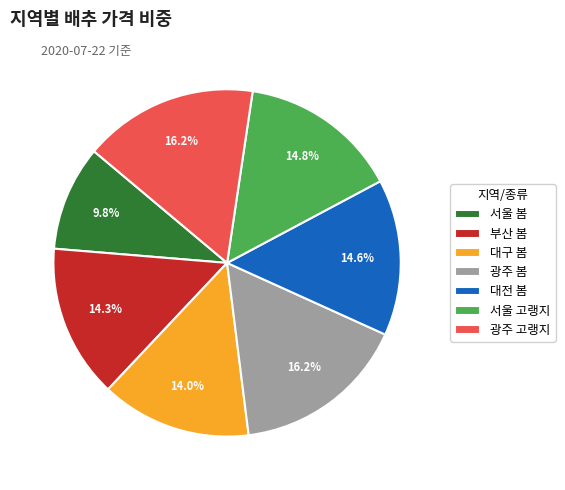

What percentage is the 서울 고랭지 slice, to the nearest percent?

15%